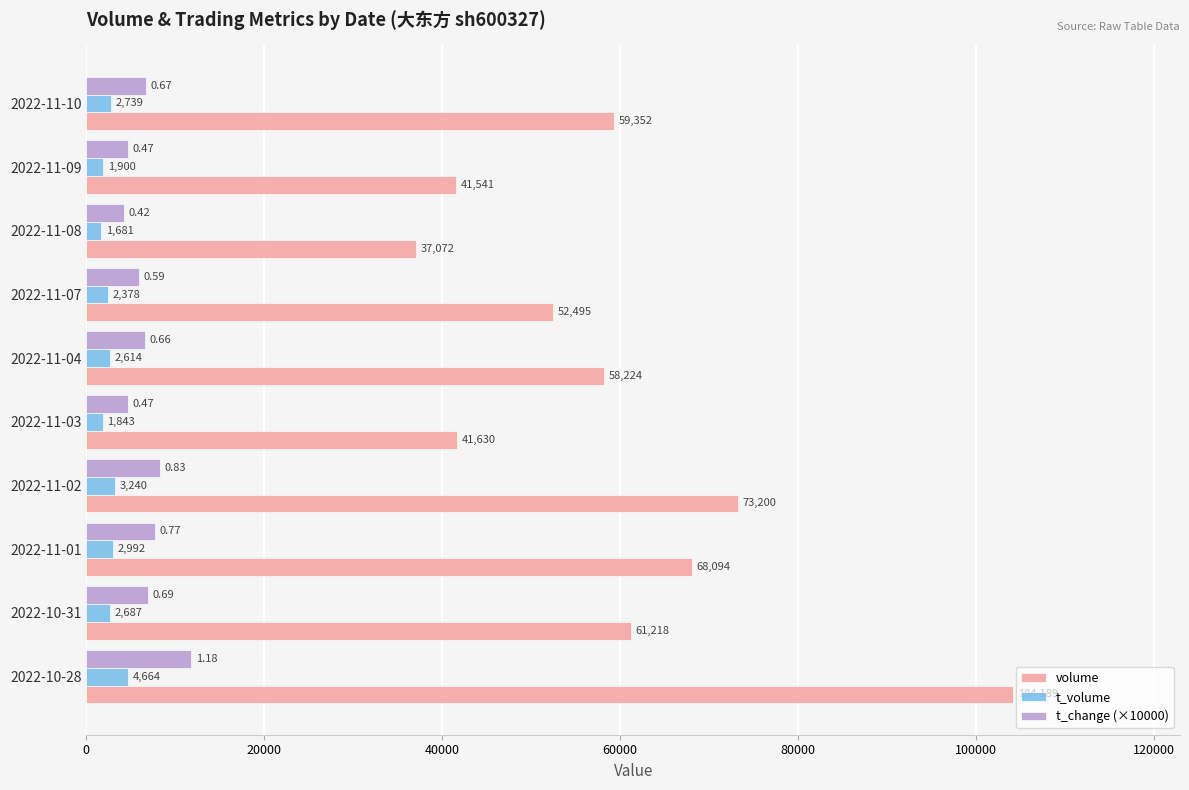

Which series changed the most between 2022-10-28 and 2022-11-03?

volume